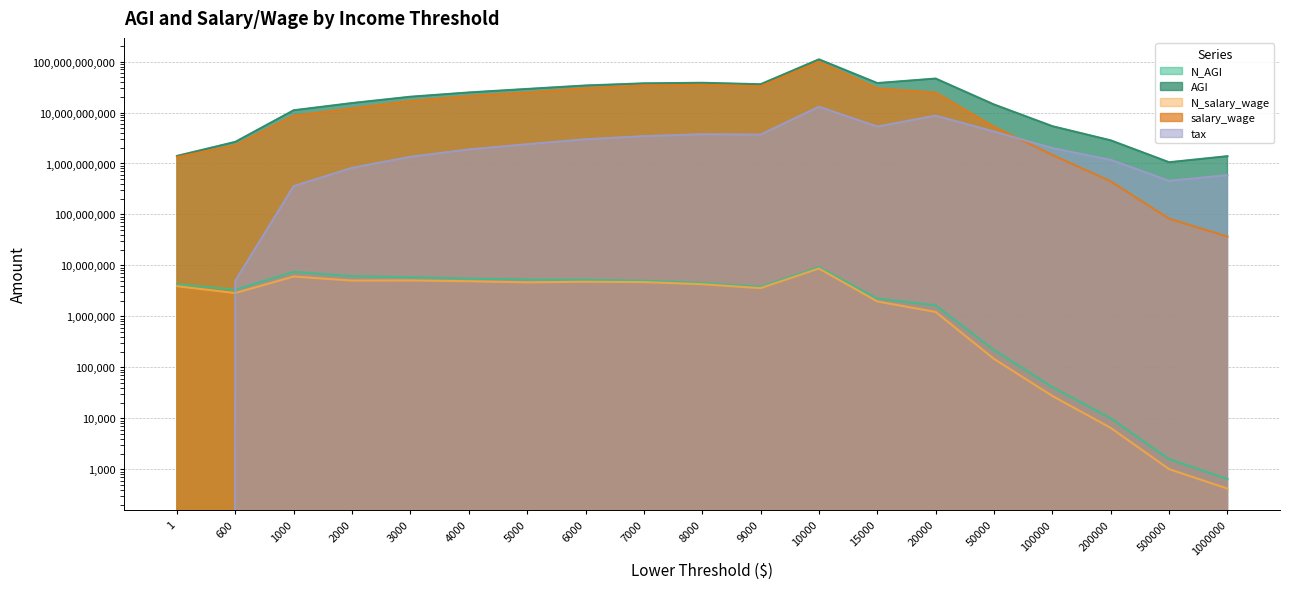

What is the minimum value for N_AGI?

644